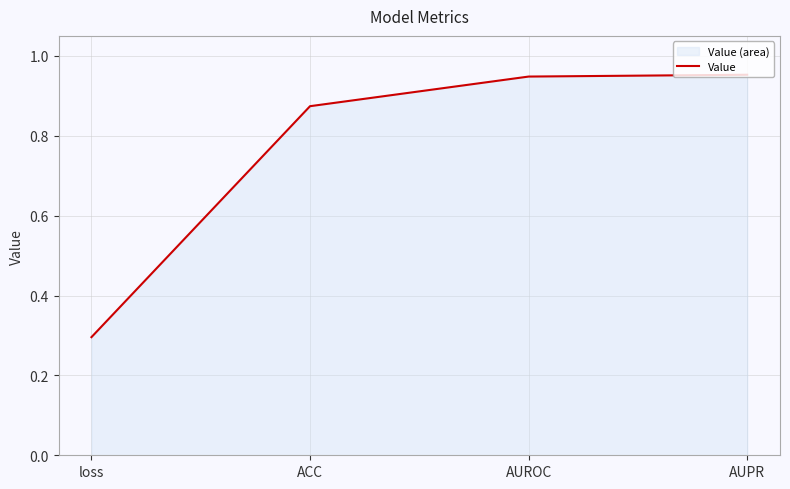

Reading left to right, what are all the values shown in this chart?

loss=0.3	ACC=0.9	AUROC=0.9	AUPR=1.0